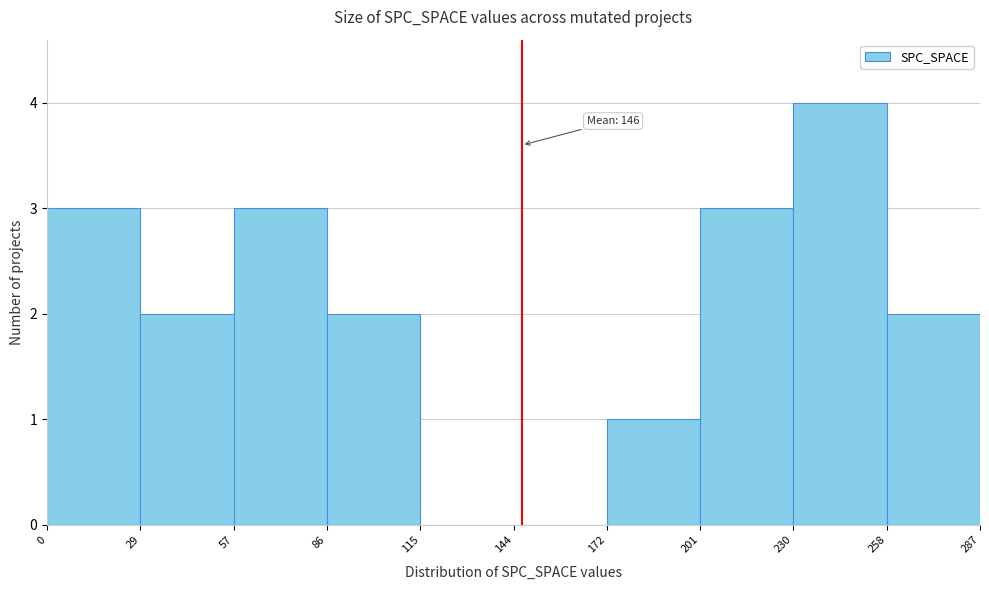

Which range on the x-axis has the tallest bar?

230 to 258